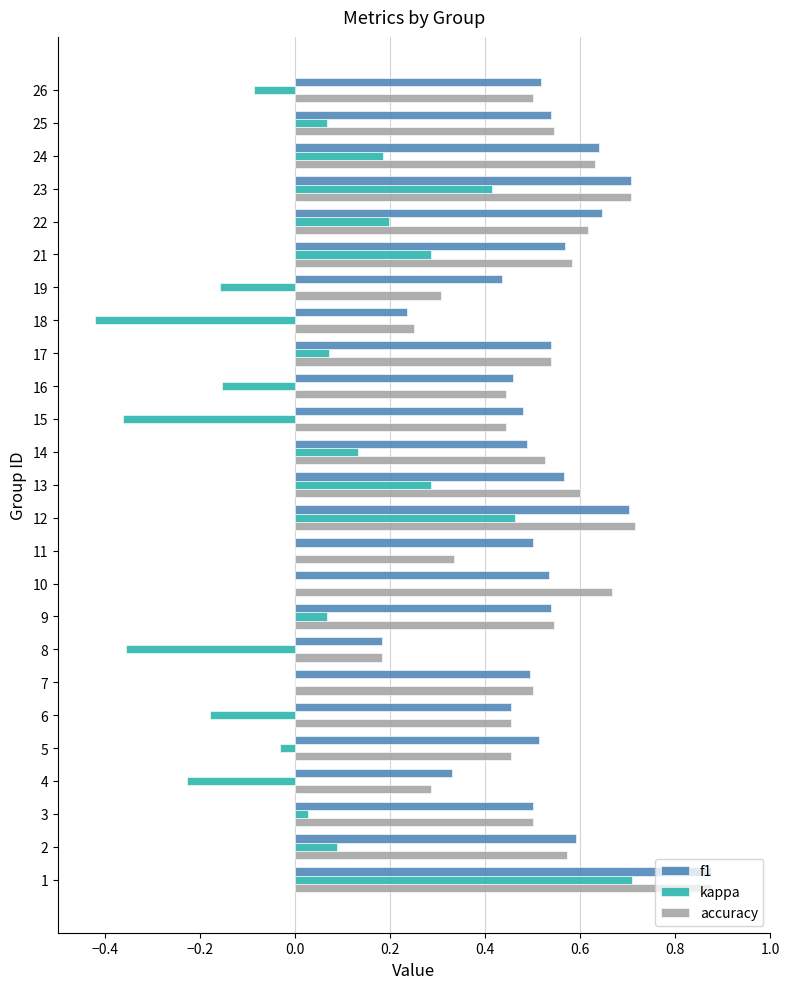

What is the sum of the accuracy values at 2 and 14?

1.1